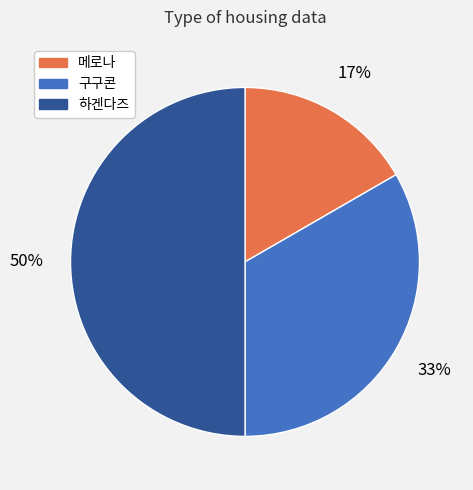

Between 하겐다즈 and 메로나, which is larger?

하겐다즈